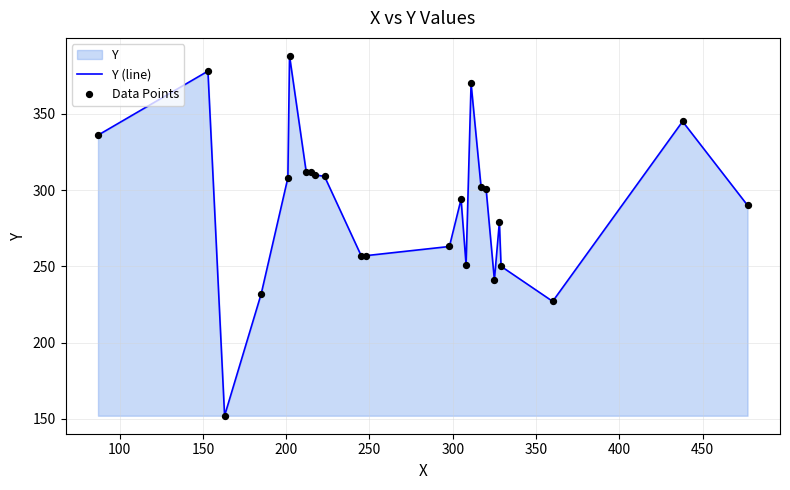

At how many categories does at least one series exceed 157?

23